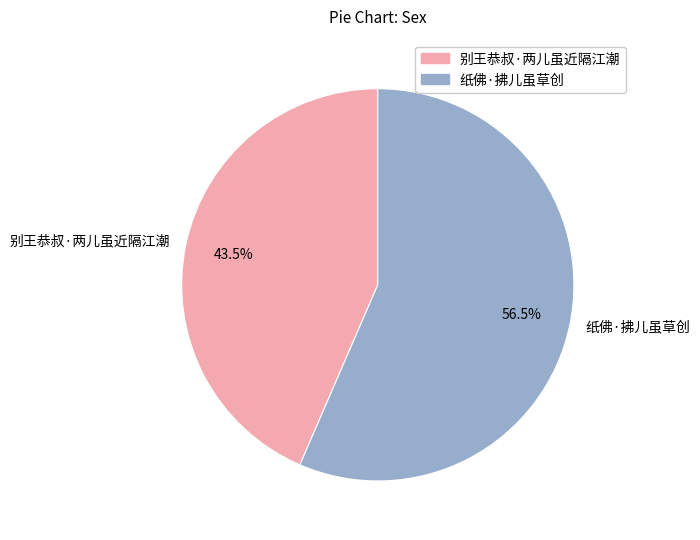

How much of the chart is everything except 别王恭叔·两儿虽近隔江潮?

56.5%